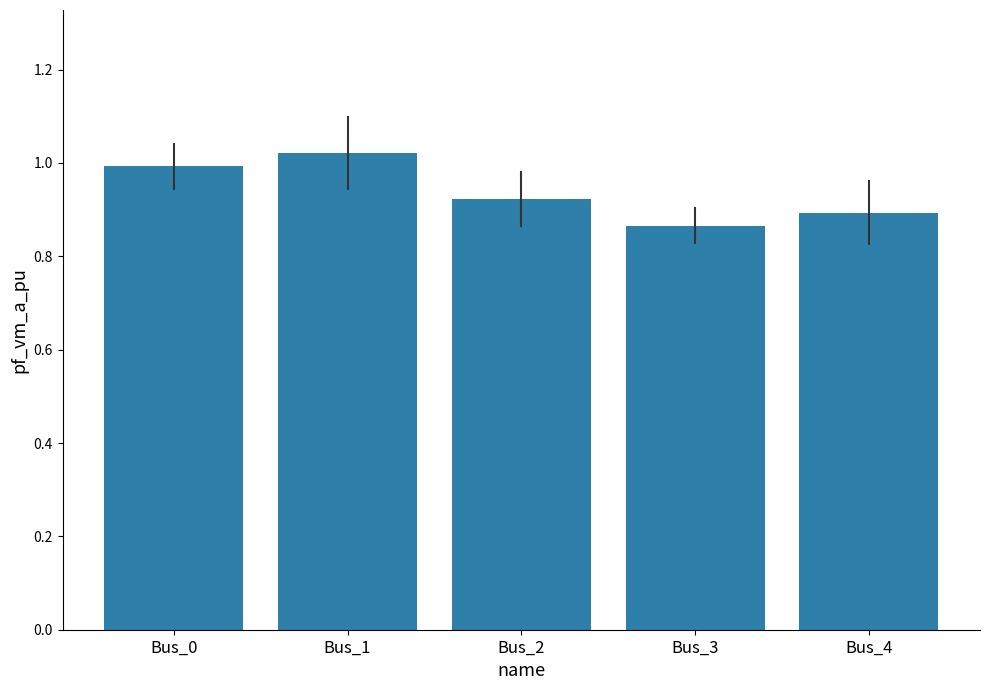

List the labels in order of value, largest first.

Bus_1, Bus_0, Bus_2, Bus_4, Bus_3